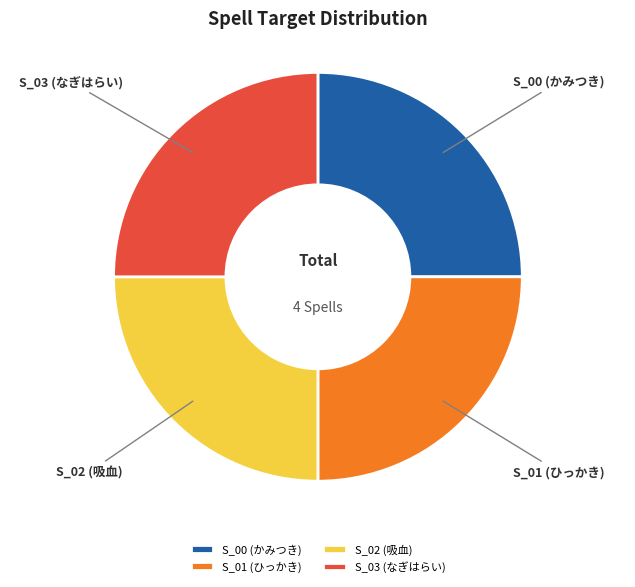

How many slices are in this pie chart?

4